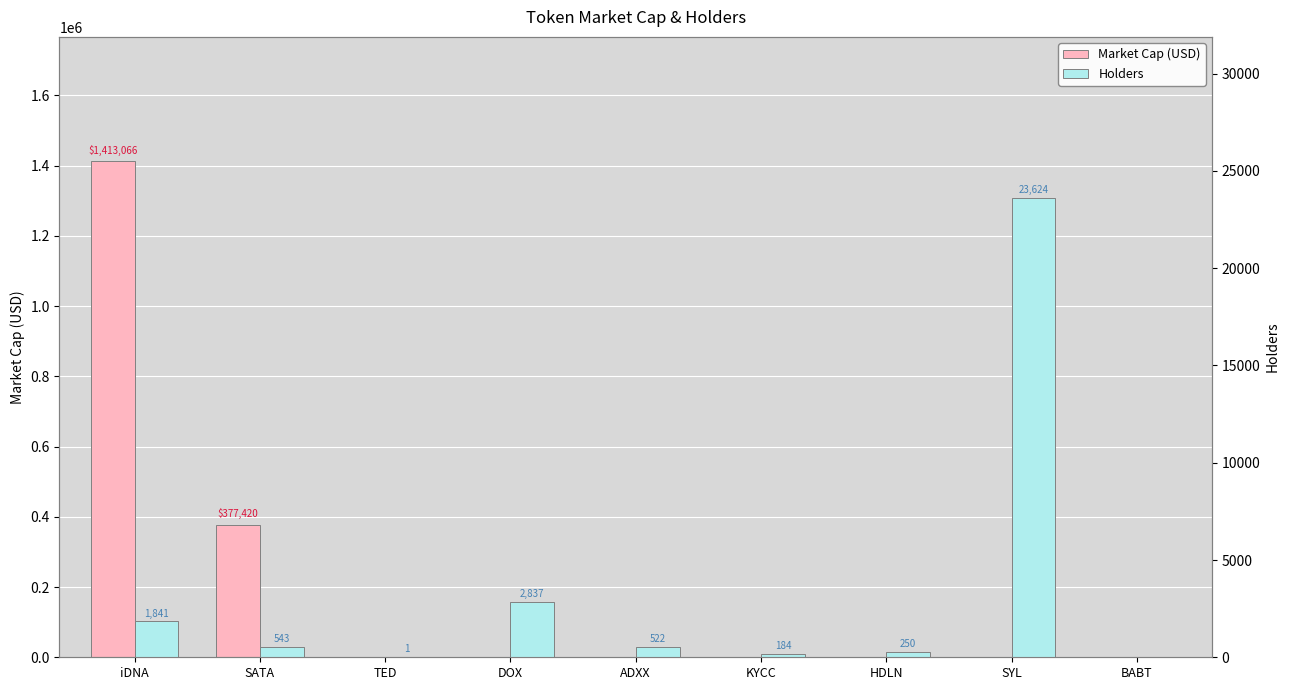

Is the value of Holders at KYCC greater than the value of Market Cap (USD) at BABT?

Yes